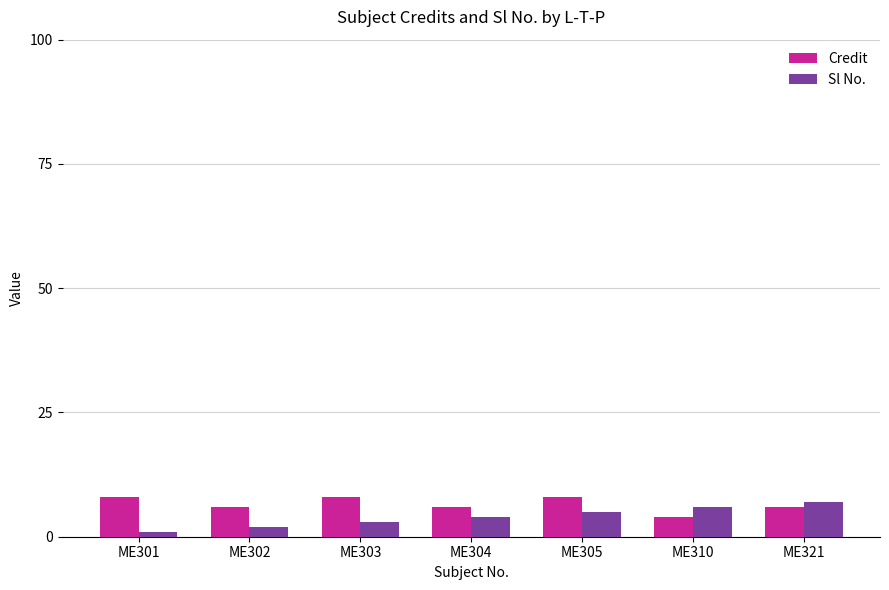

What is the spread (max minus min) of values at ME305?

3